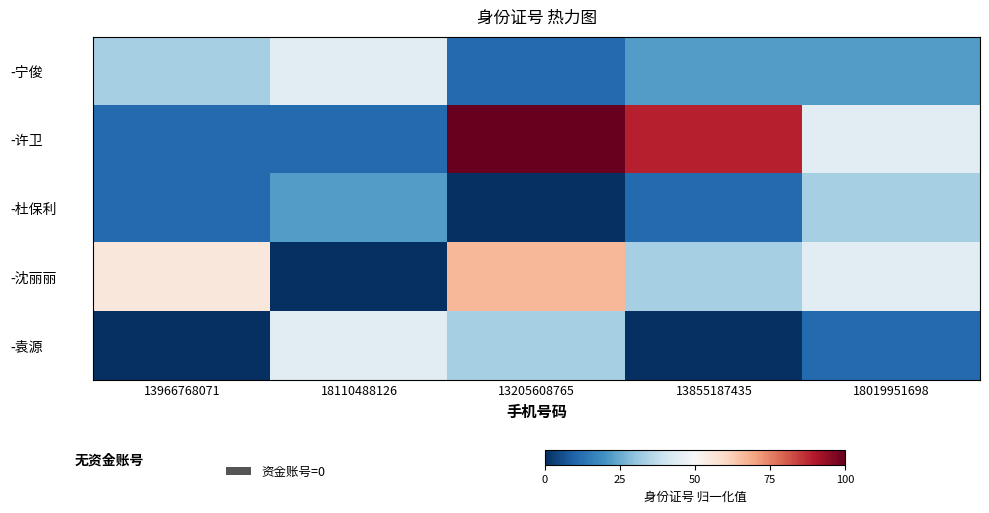

What is the greatest value displayed?

100.0